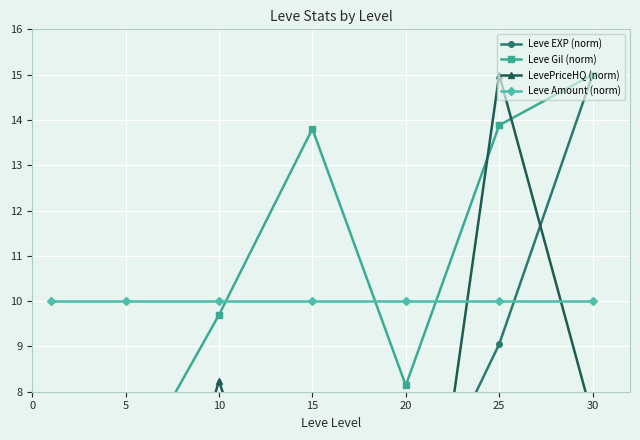

The value of LevePriceHQ (norm) at 5 is 1.3. True or false?

True